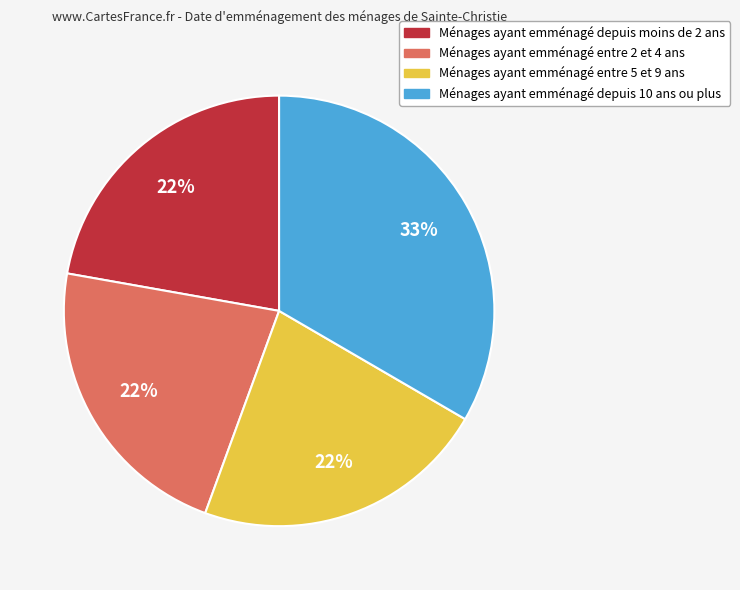

Is there any slice that represents more than half of the pie?

No